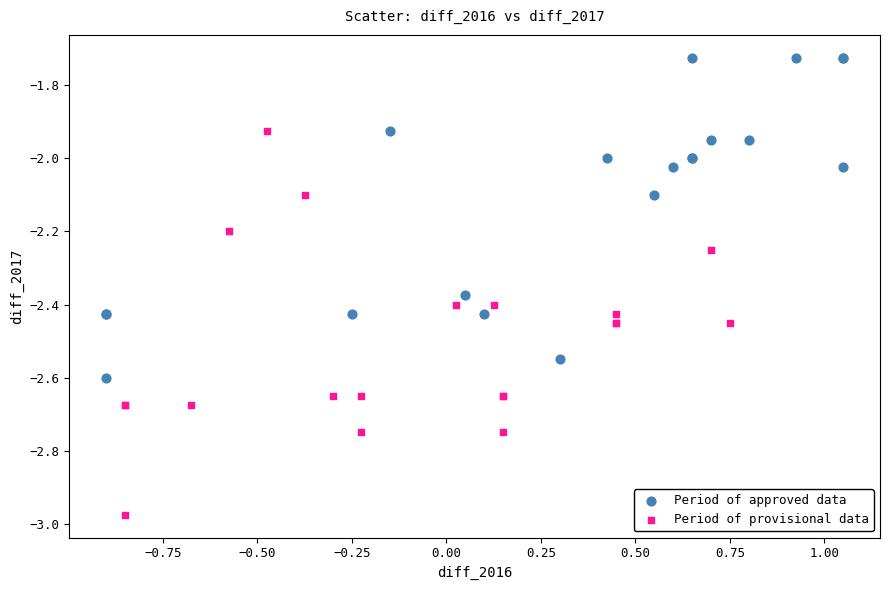

What are all the series names shown in the legend?

Period of approved data, Period of provisional data